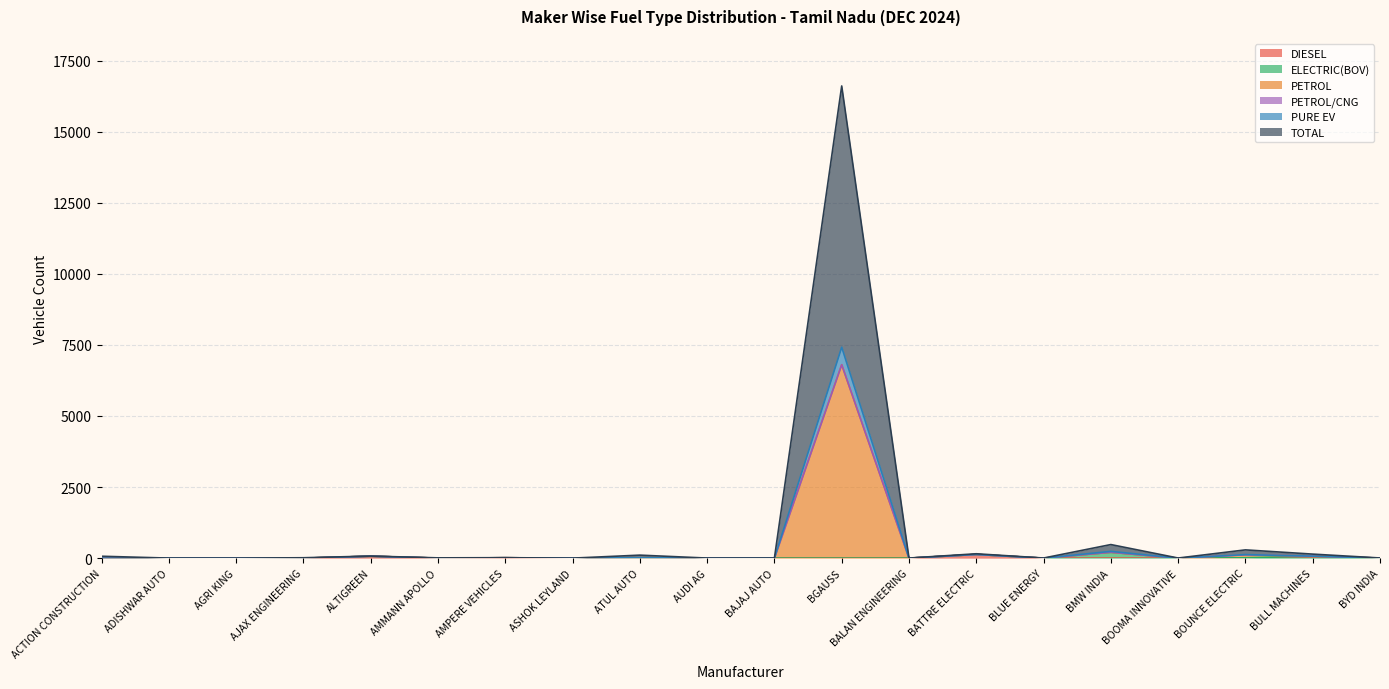

How many lines are shown in the chart?

6